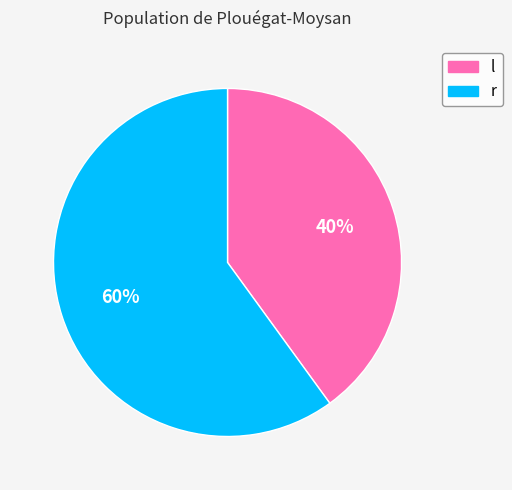

Rank the categories by value from highest to lowest.

r, l